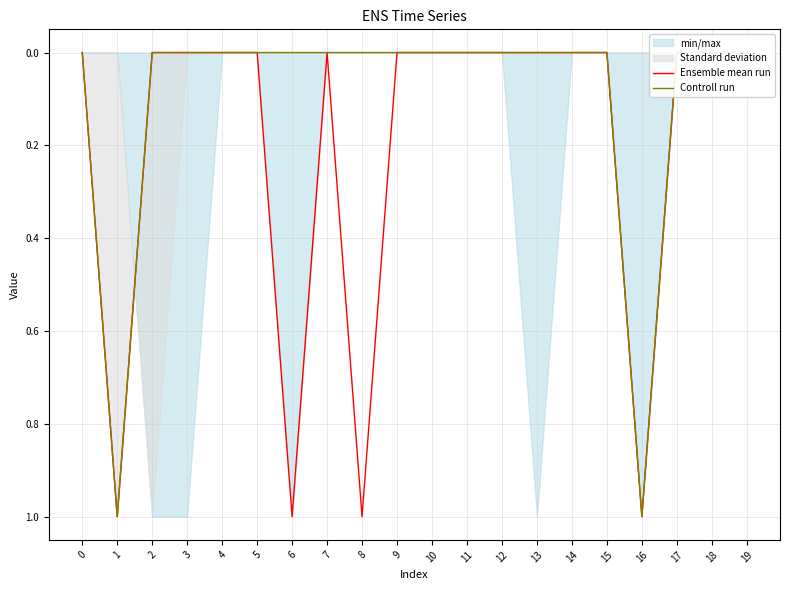

True or false: Ensemble mean run and Controll run cross at least once.

False